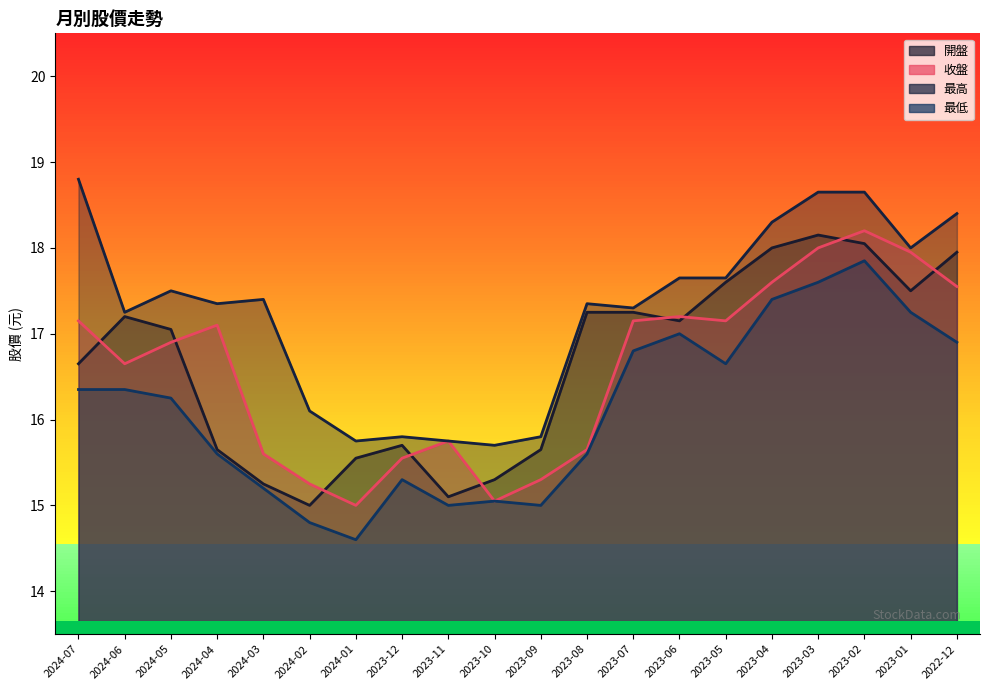

True or false: 收盤 has a value of 6.2 at 2024-01.

False